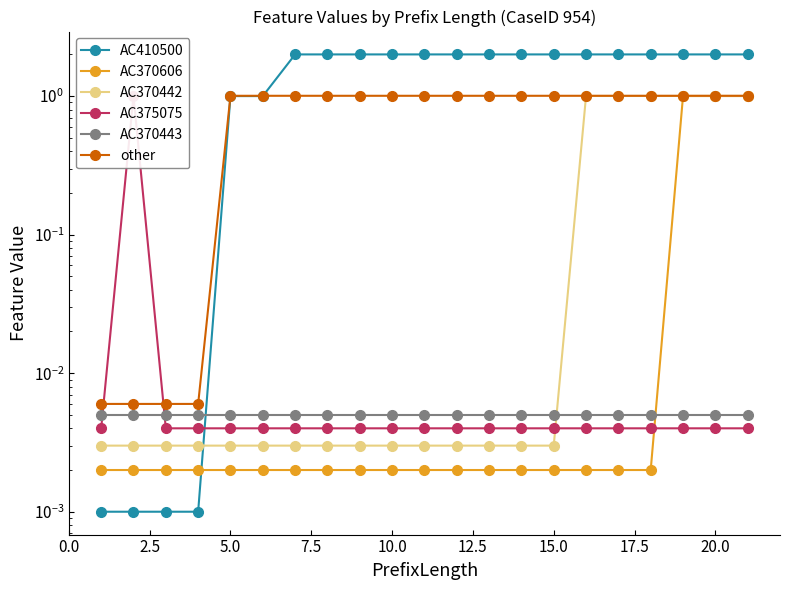

How many lines are shown in the chart?

6